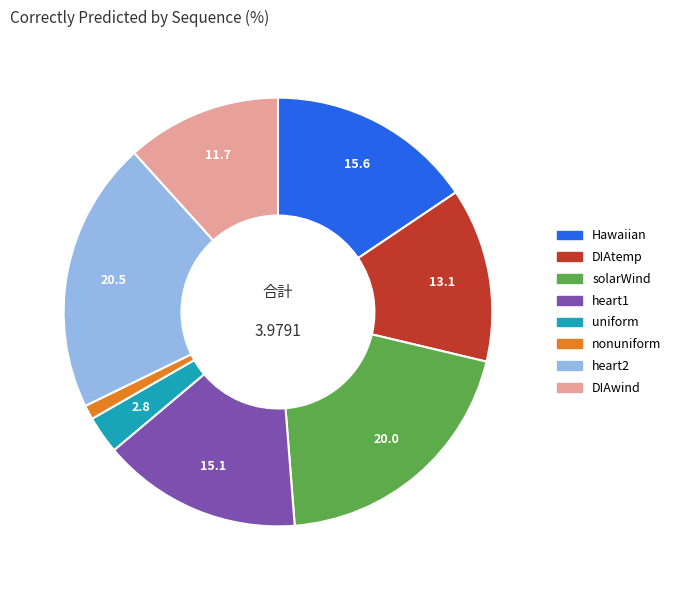

Is the sum of DIAwind and solarWind greater than half?

No